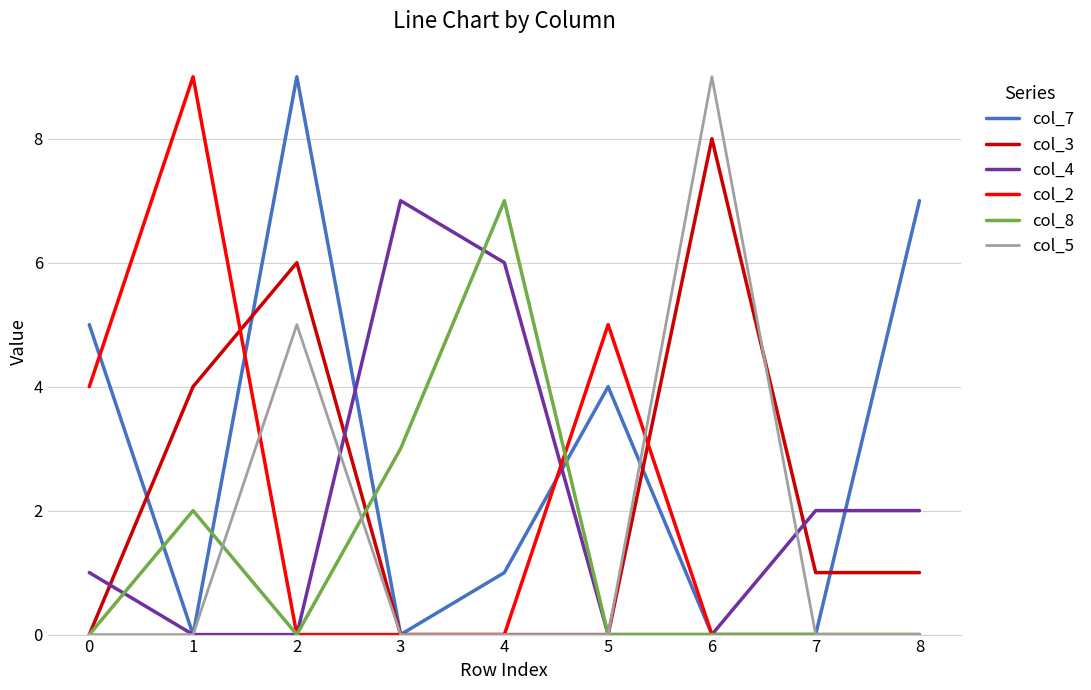

Which series changed the most between 3 and 4?

col_8